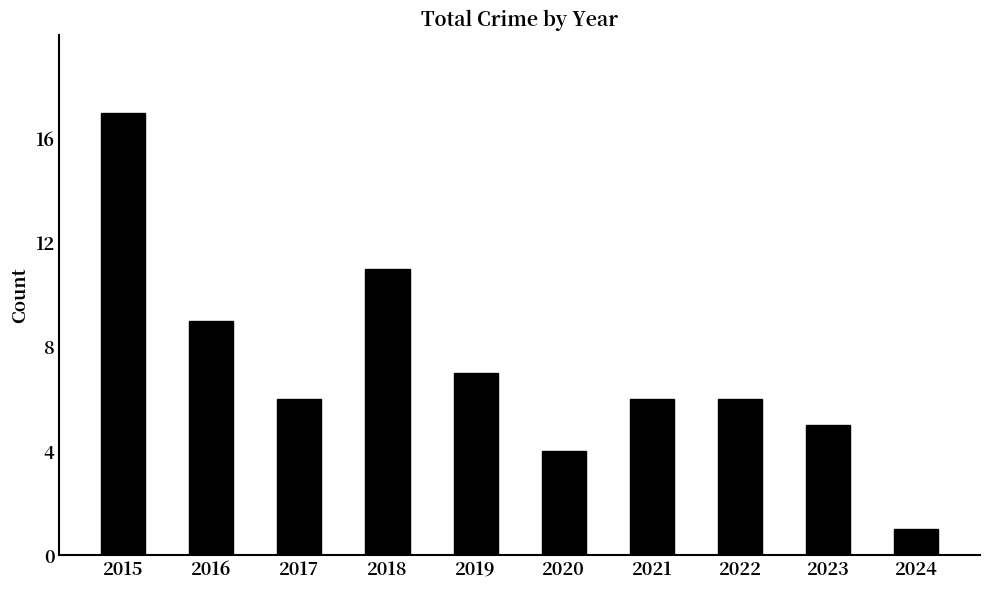

Approximately how many times larger is the value at 2019 compared to 2016?

0.8